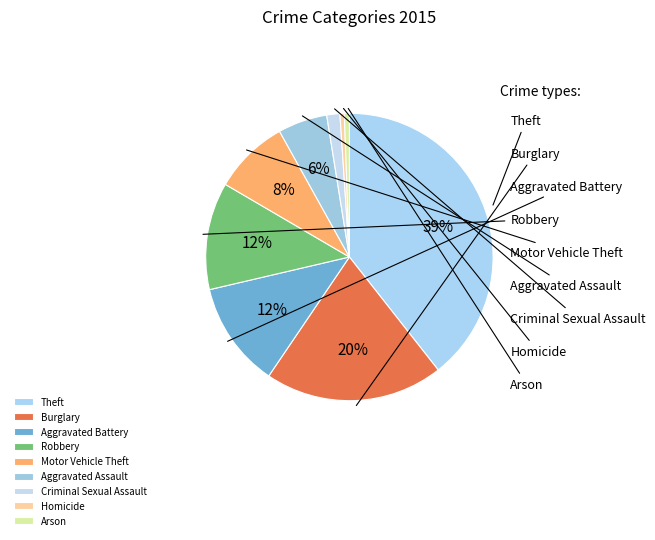

What portion of the pie excludes Aggravated Battery?

88.1%